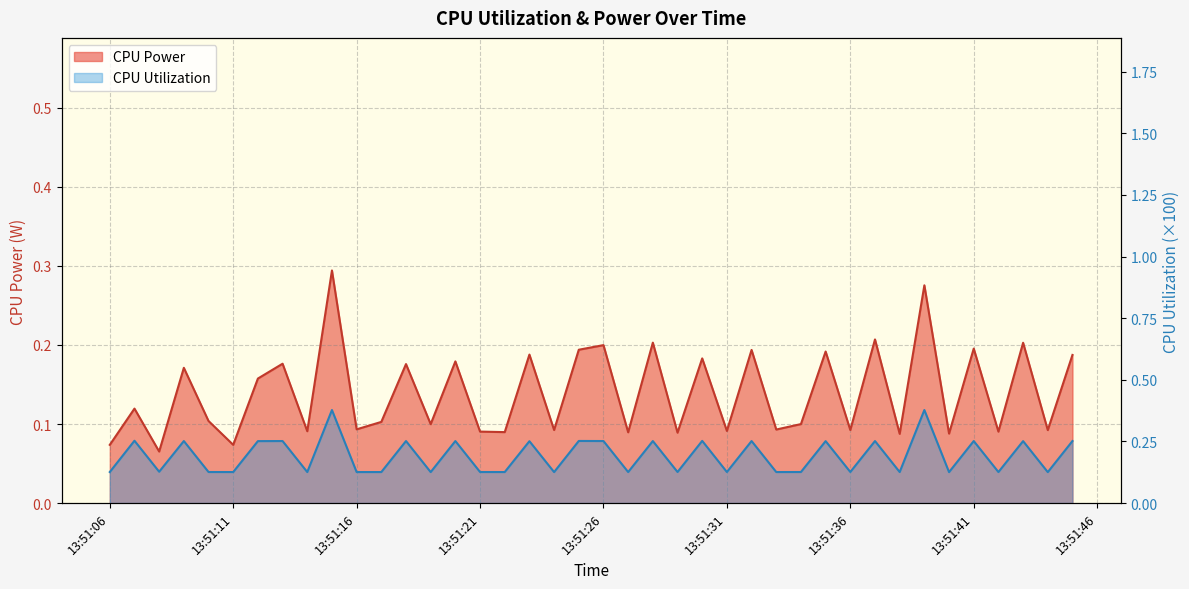

Which series has the largest total across all categories?

CPU Utilization